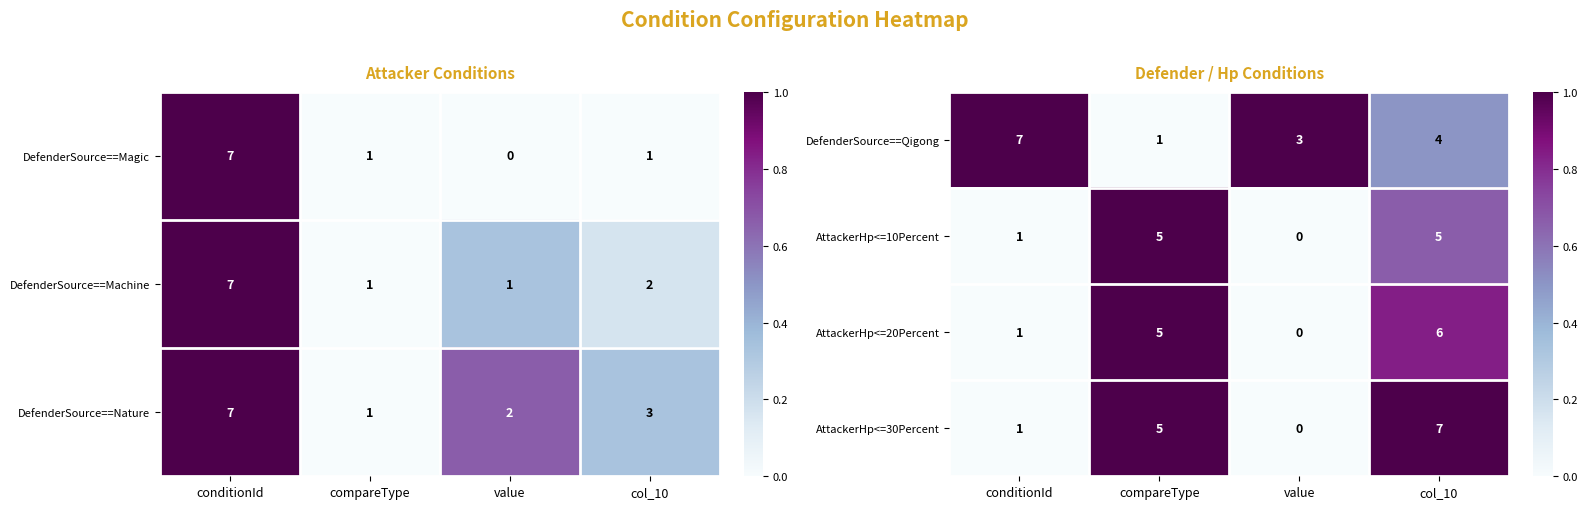

What is the difference between the maximum and minimum values in the AttackerHp<=30Percent series?

7